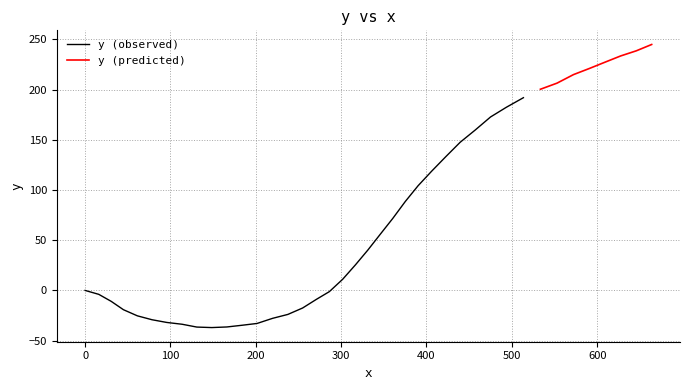

How many interior local valleys (lower than both neighbors) does the data have?

1